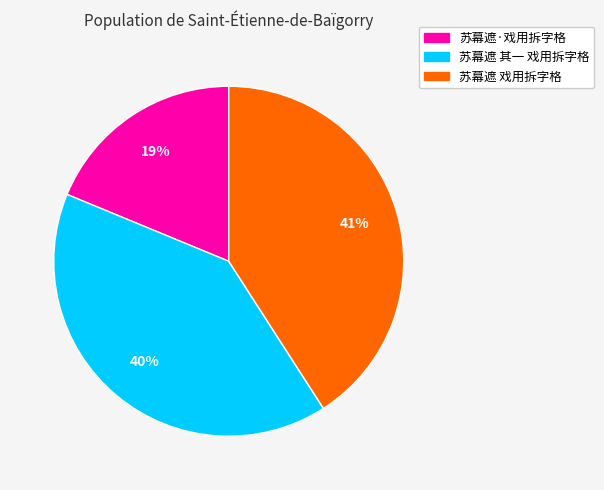

How many slices are in this pie chart?

3